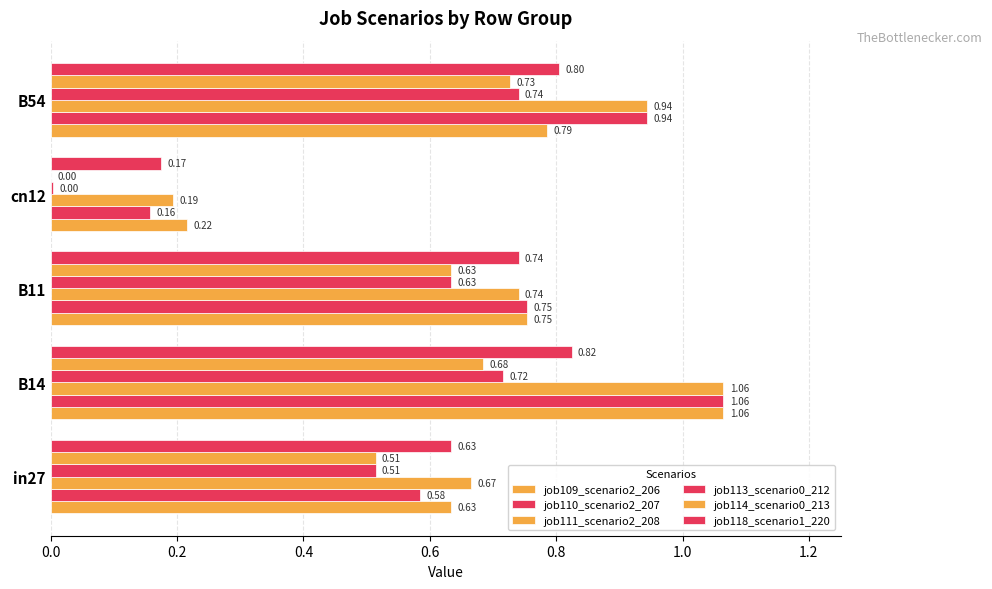

What is the difference between the maximum and second lowest values in the job110_scenario2_207 series?

0.5